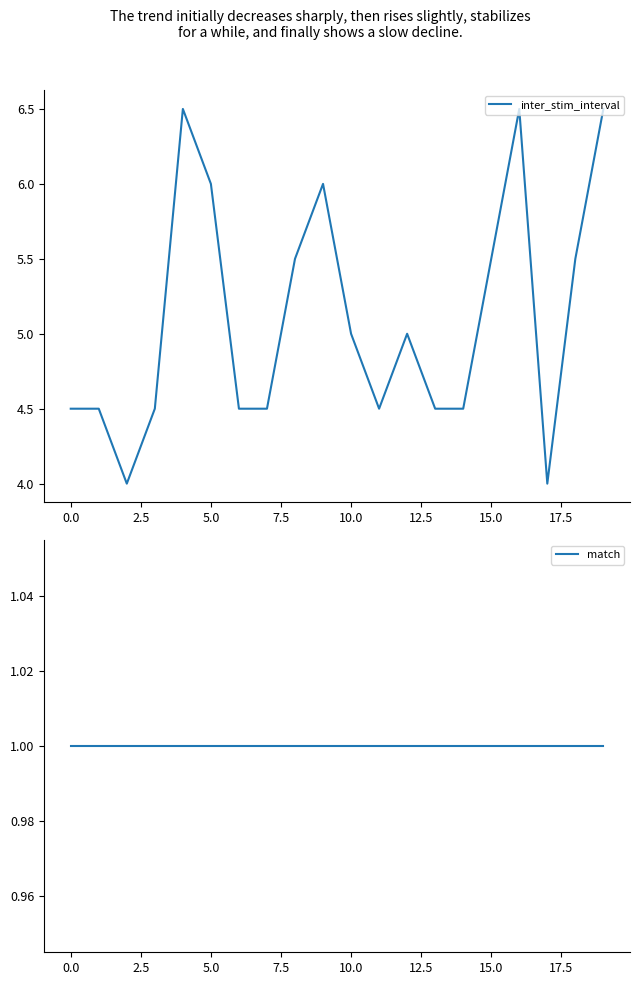

What is the value of the match point at the 10th from the left?

1.0